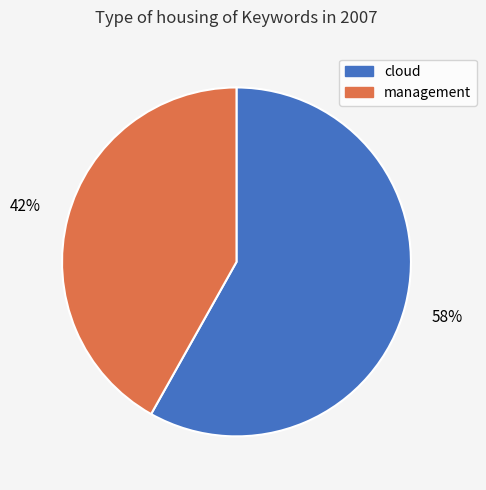

True or false: management accounts for 35% of the total.

False